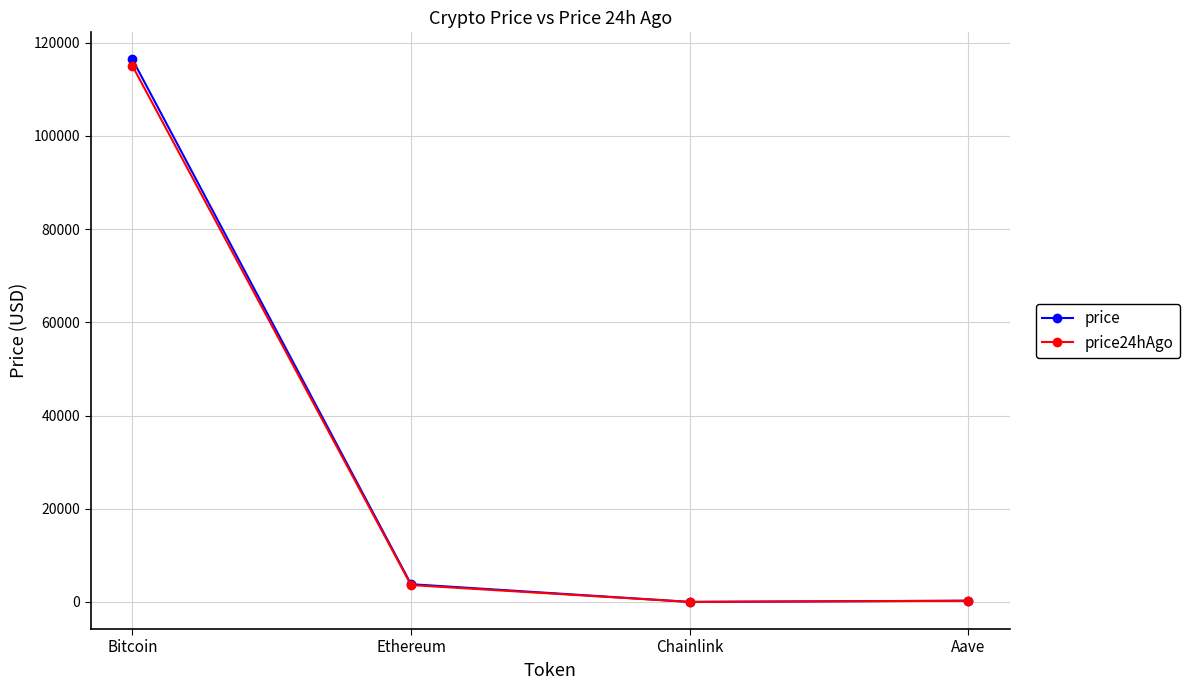

Which category has the highest value in the price24hAgo series?

Bitcoin